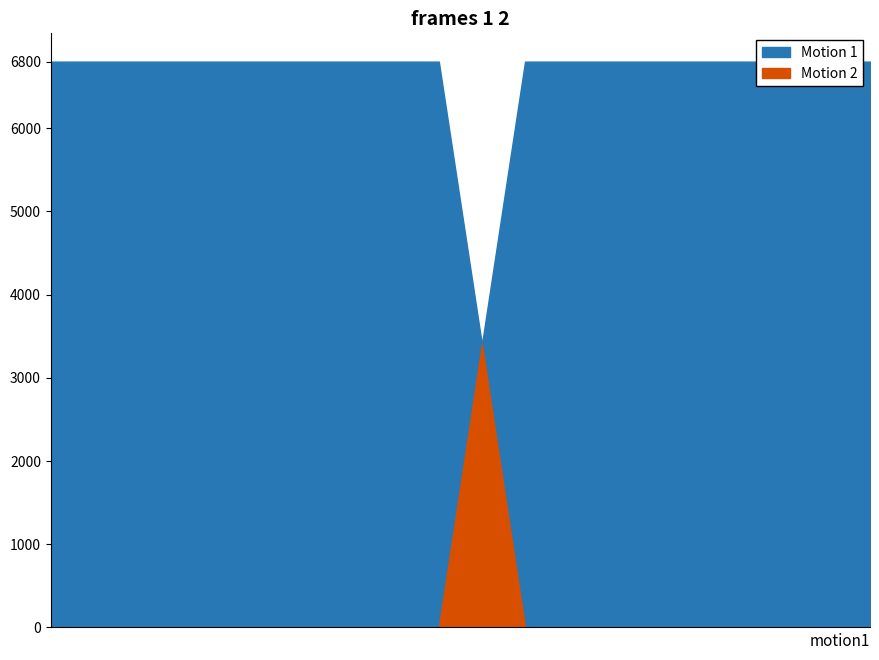

Reading left to right, transcribe all the data shown in this chart.

Motion 1: 6800	6800	6800	6800	6800	6800	6800	6800	6800	6800	3400	6800	6800	6800	6800	6800	6800	6800	6800	6800
Motion 2: 0	0	0	0	0	0	0	0	0	0	3400	0	0	0	0	0	0	0	0	0